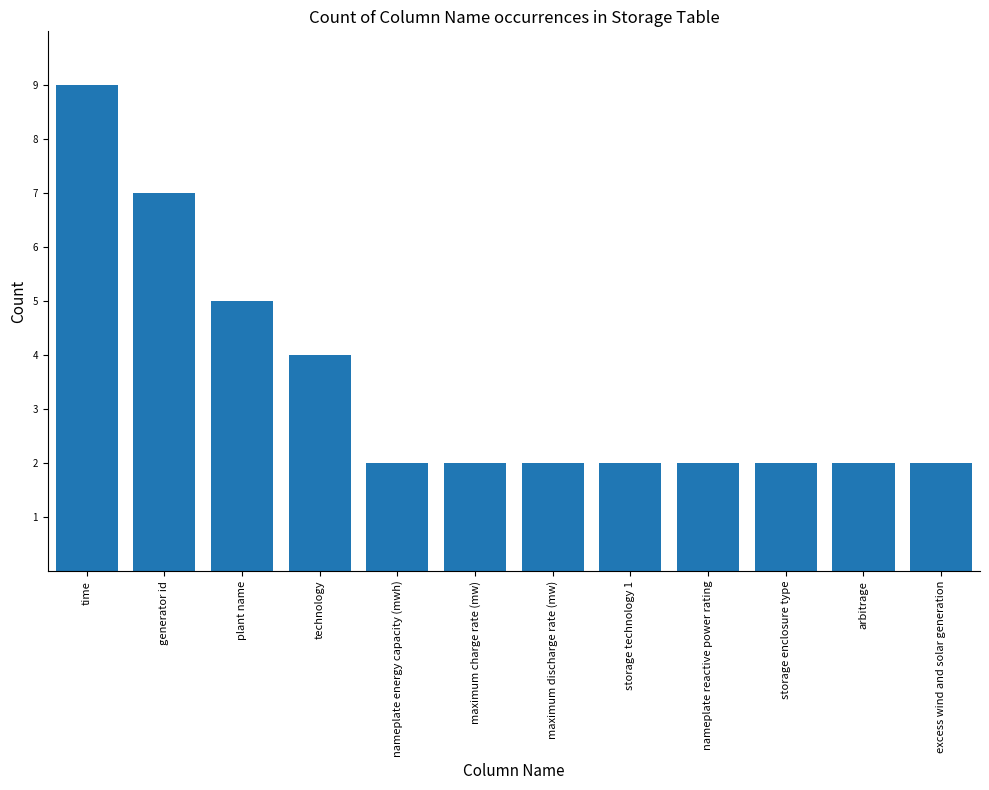

What is the sum of the values at time and plant name?

14